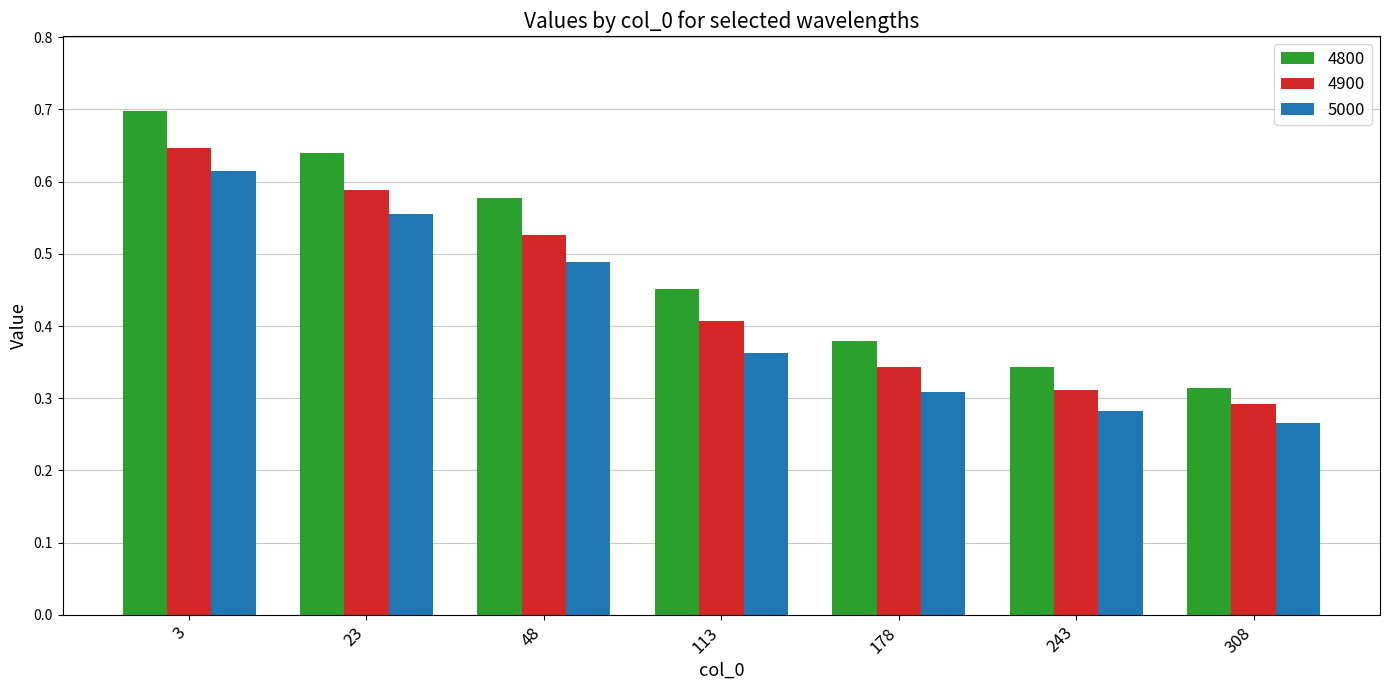

Between 23 and 48, which series saw the biggest shift?

5000